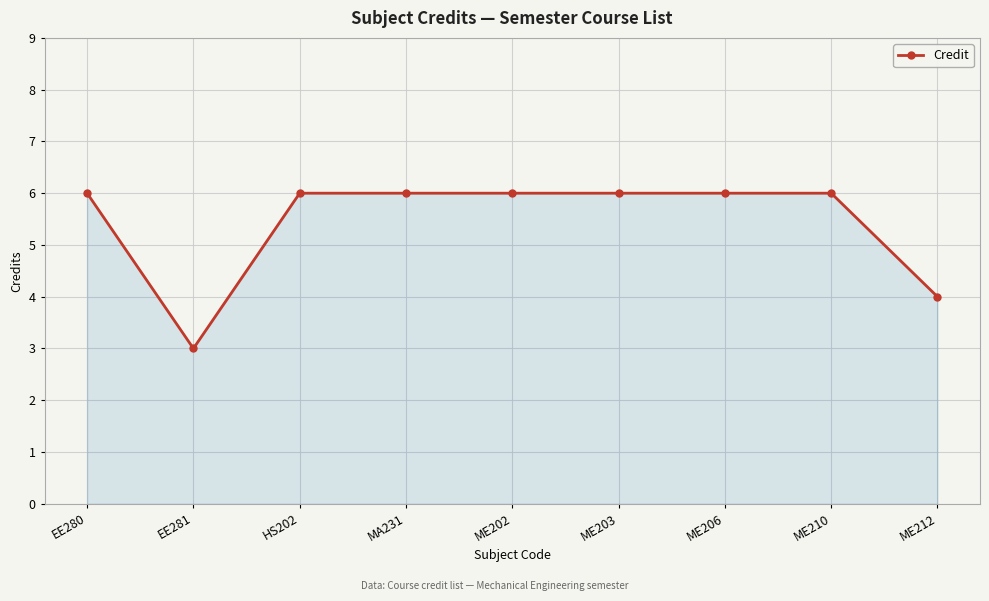

What is the smallest value displayed?

3